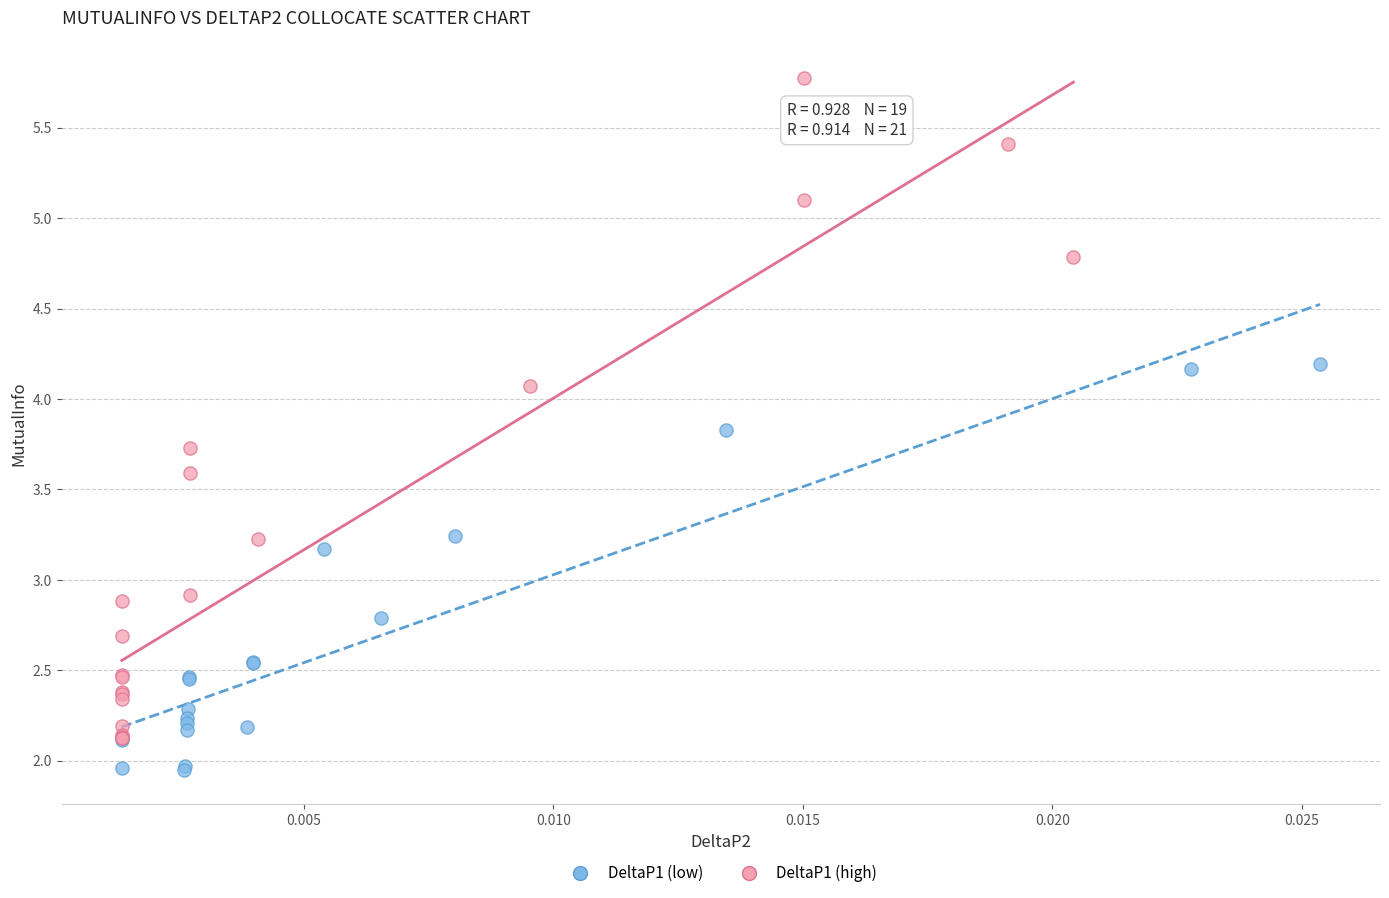

Which series reaches the maximum Y coordinate?

DeltaP1 (high)